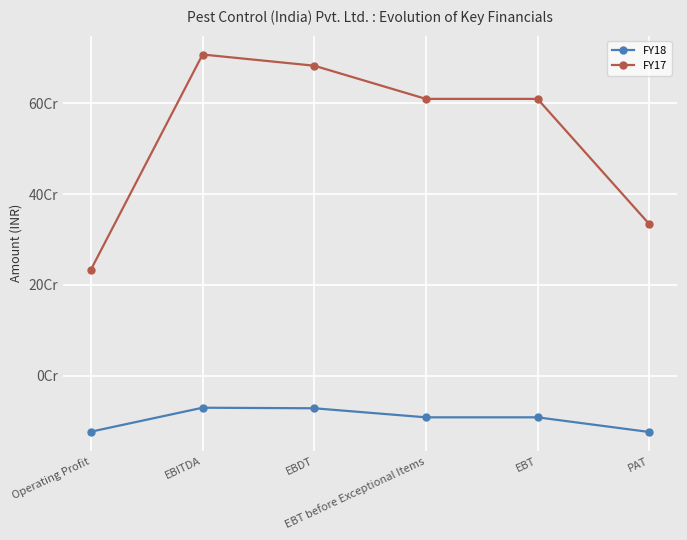

Is it true that FY17 equals 325882414 at EBT?

False